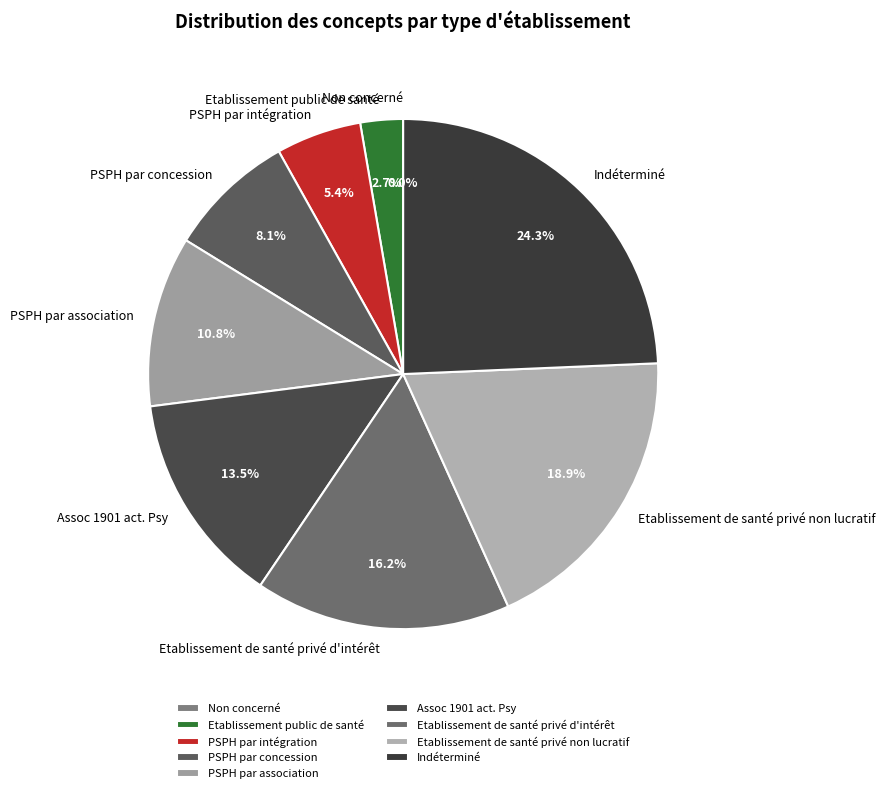

Is Assoc 1901 act. Psy the majority of the pie?

No